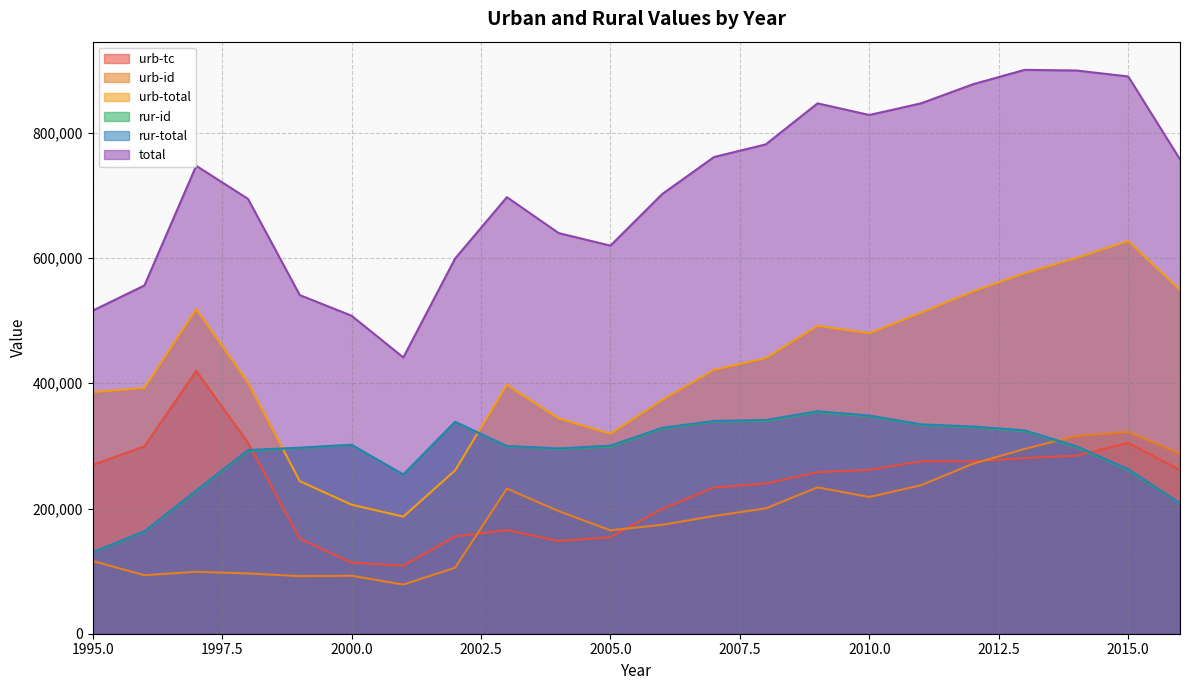

Count the number of categories in the chart.

22